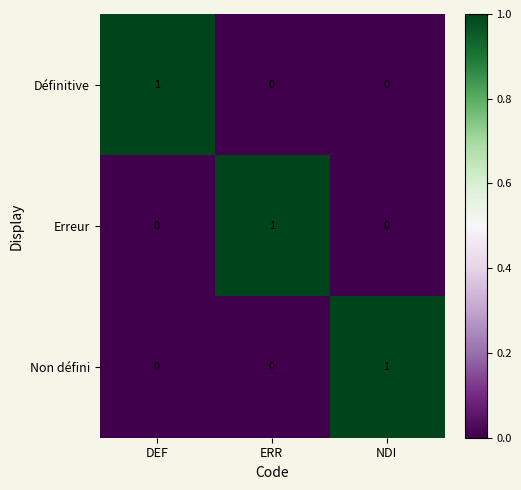

Reading left to right, transcribe all the data shown in this chart.

Définitive: 1	0	0
Erreur: 0	1	0
Non défini: 0	0	1